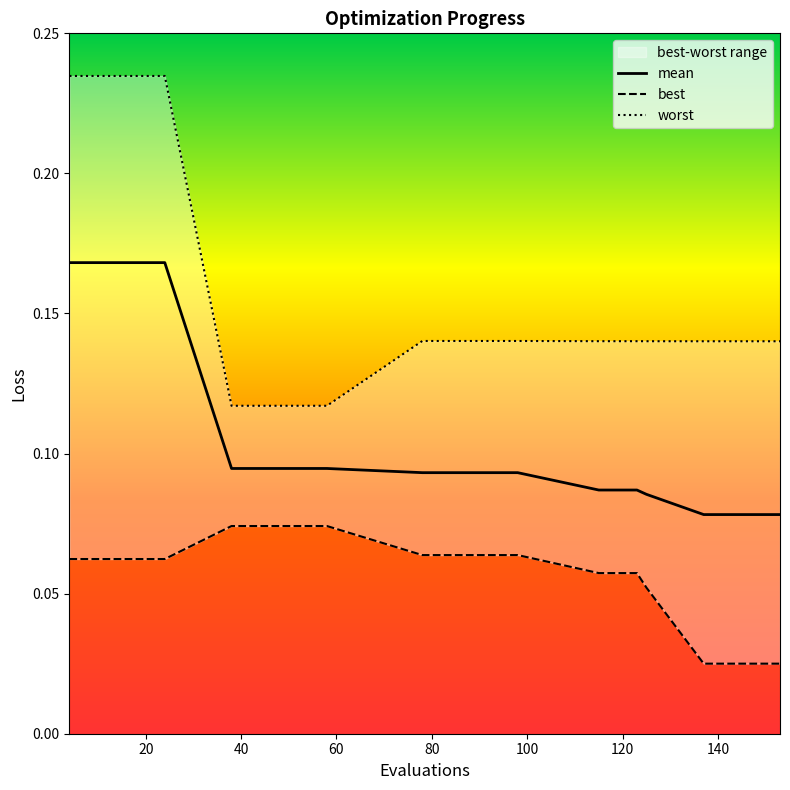

At which category does the chart reach its minimum across all series?

137